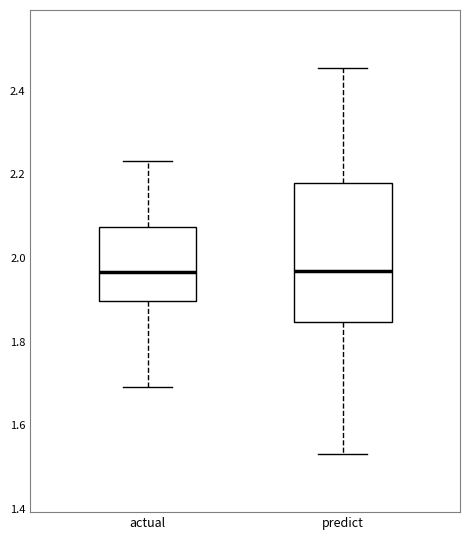

Reading left to right, transcribe this box plot: for each box, give where its median line is, the range the box spans, and where its two whiskers end, as read against the y-axis. The values are not printed on the chart, so give them approximately, as read against the axis.

actual: median 1.96, box 1.90 to 2.08, whiskers 1.70 to 2.24
predict: median 1.96, box 1.84 to 2.18, whiskers 1.54 to 2.46